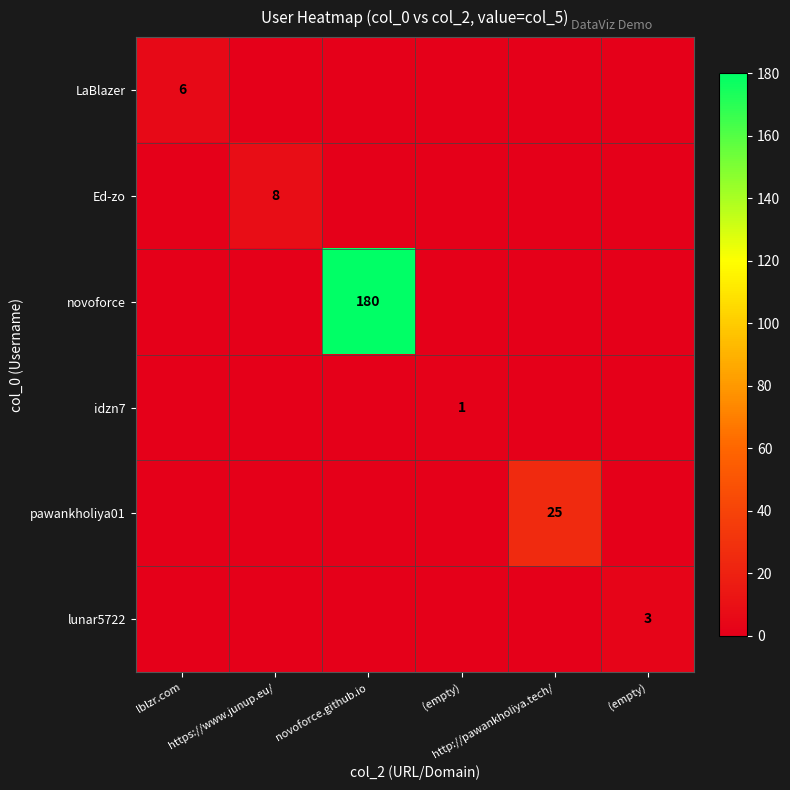

Rank the series at (empty) from lowest to highest value.

LaBlazer, Ed-zo, novoforce, pawankholiya01, lunar5722, idzn7